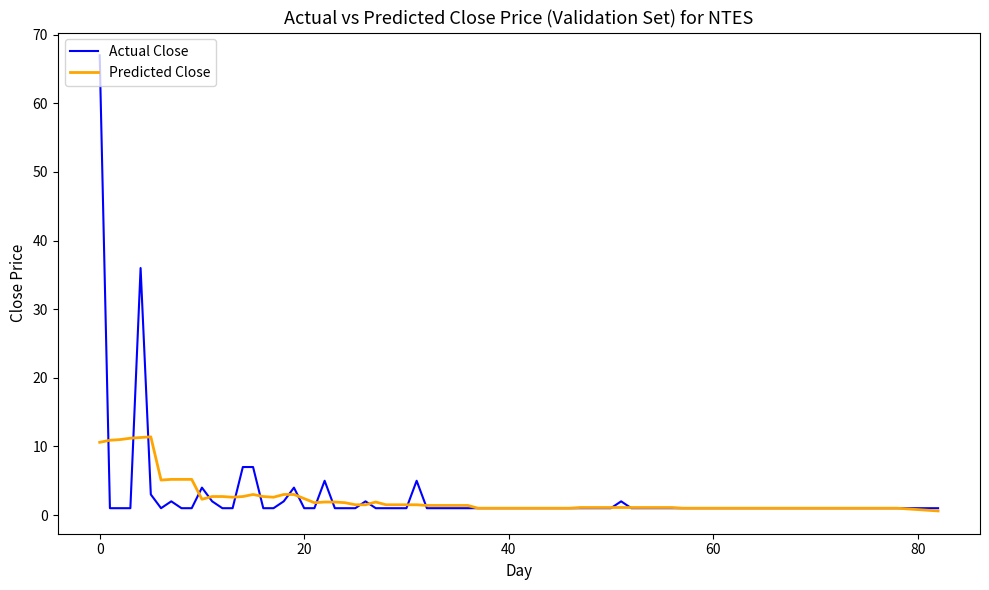

What is the greatest value displayed?

67.0